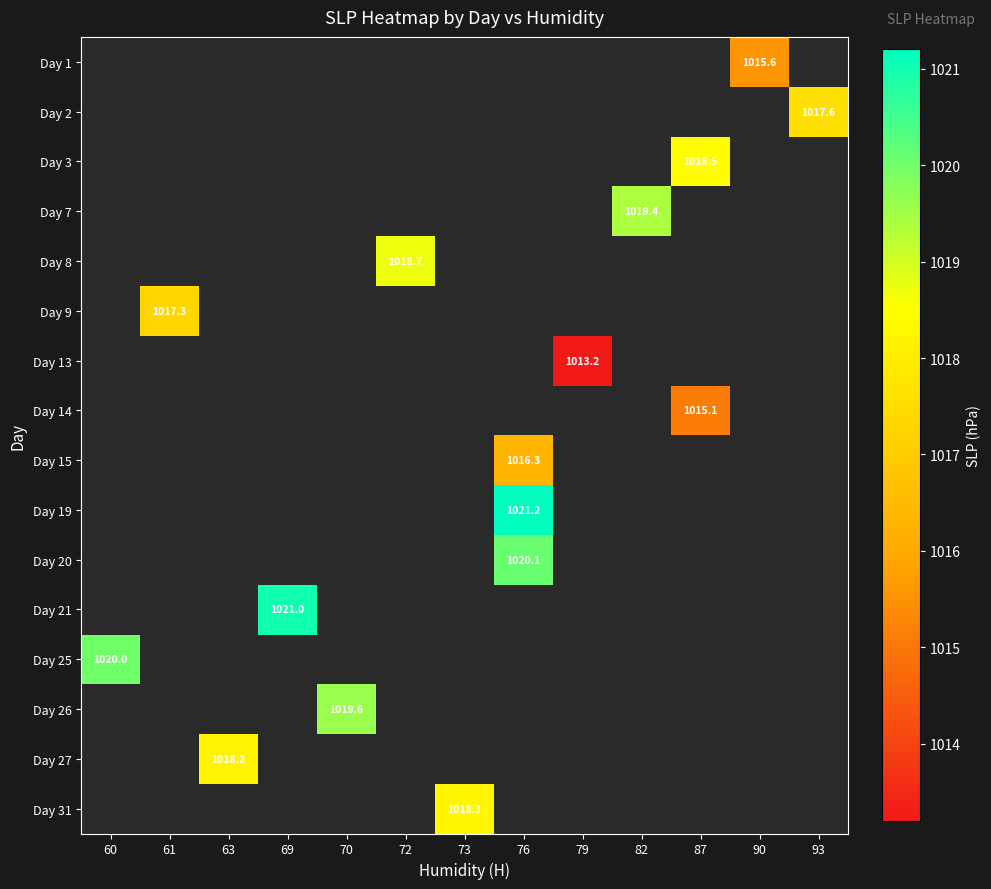

How many distinct data groups are displayed?

16